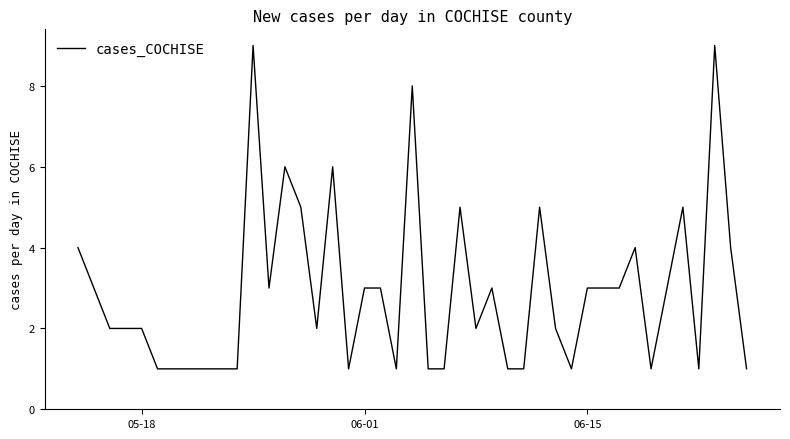

What is the greatest value displayed?

9